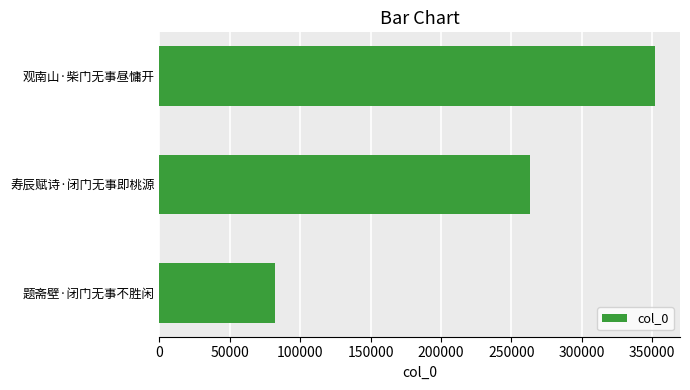

Reading top to bottom, list all the values displayed in this chart.

352129	263200	82367